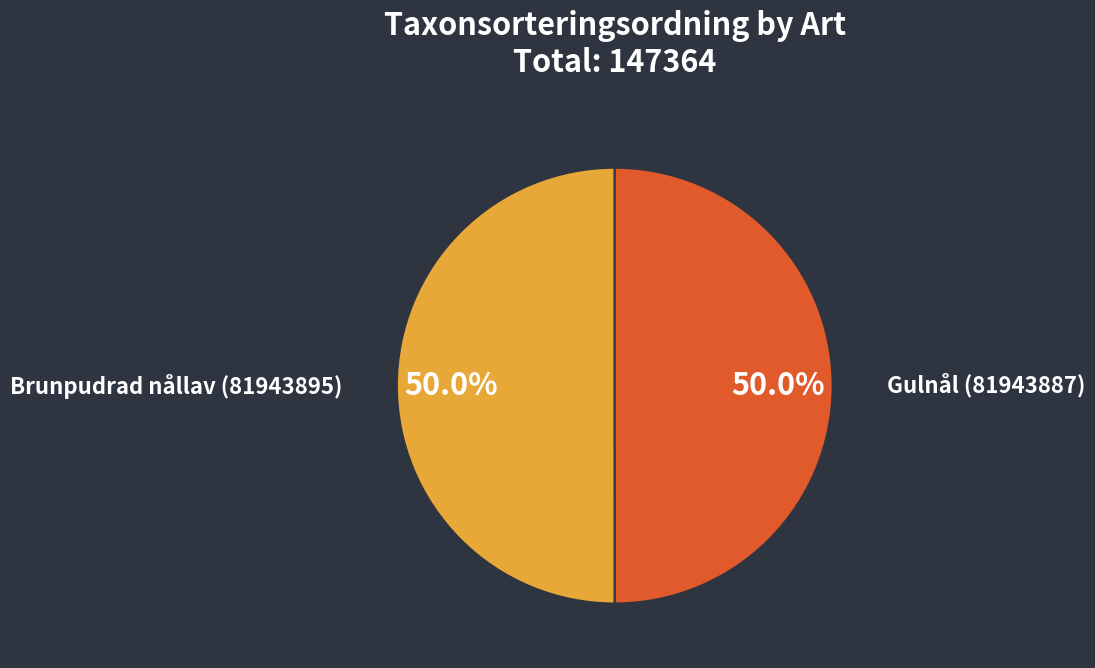

The Brunpudrad nållav (81943895) slice represents 50% of the pie. True or false?

True